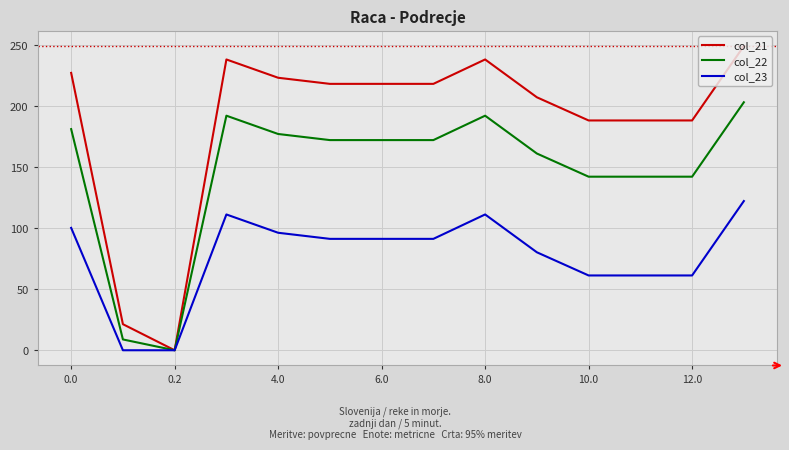

How many lines are shown in the chart?

3